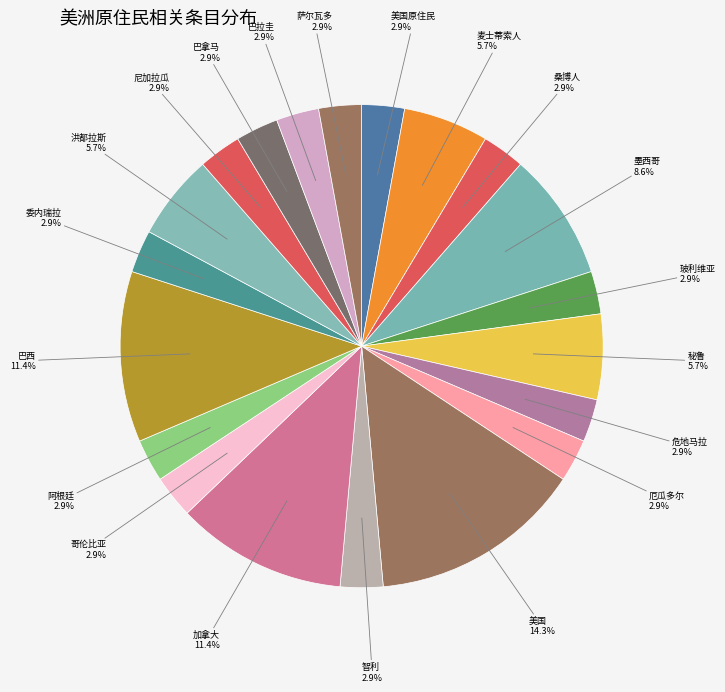

How many segments does this pie chart have?

20